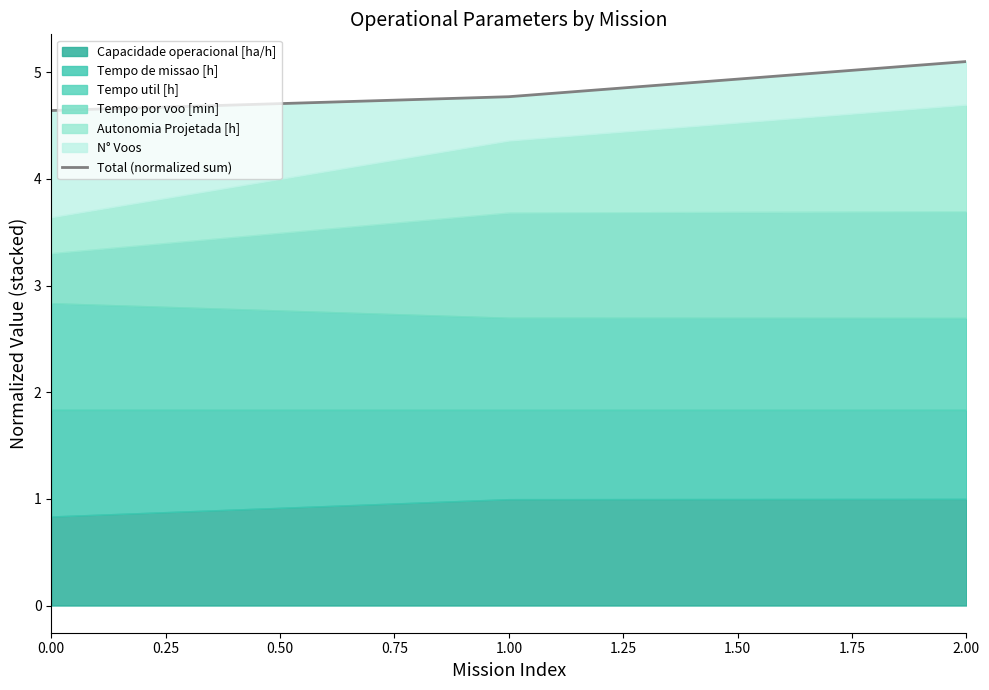

The value at 0.25 is 4.8. True or false?

True